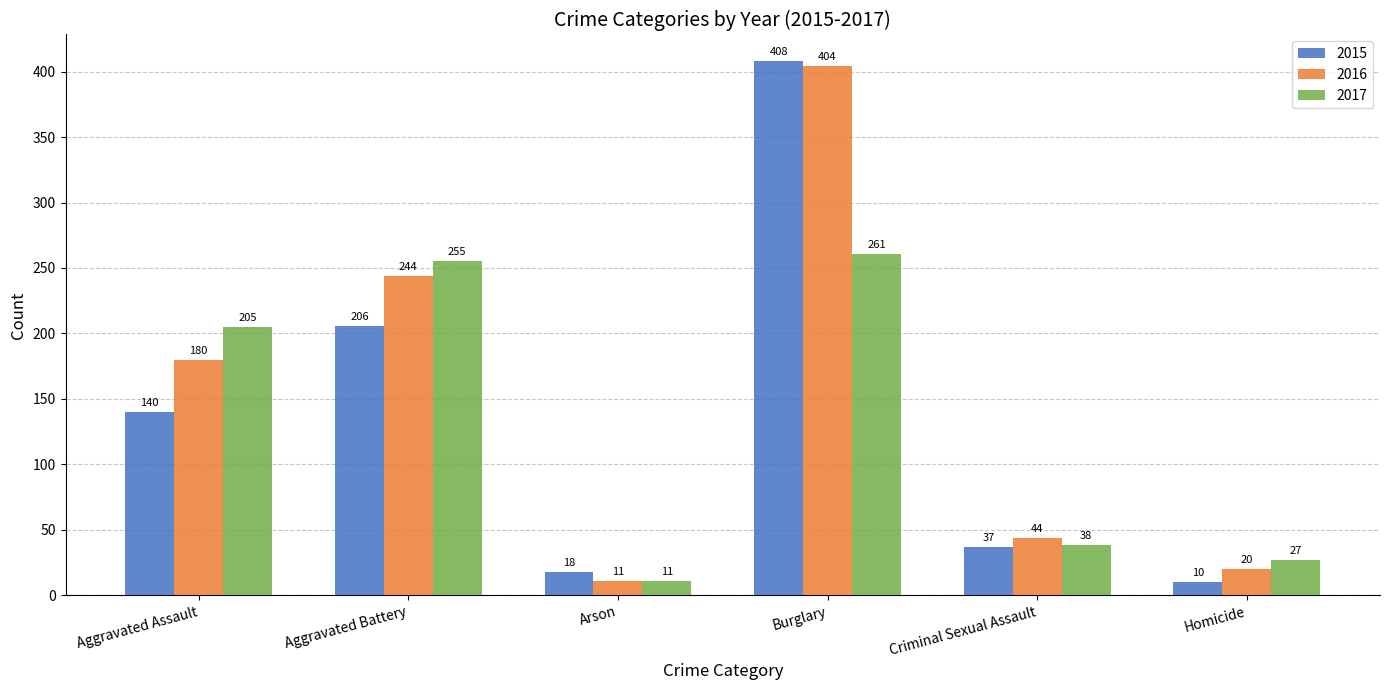

At Aggravated Assault, list the series in order from largest to smallest.

2017, 2016, 2015